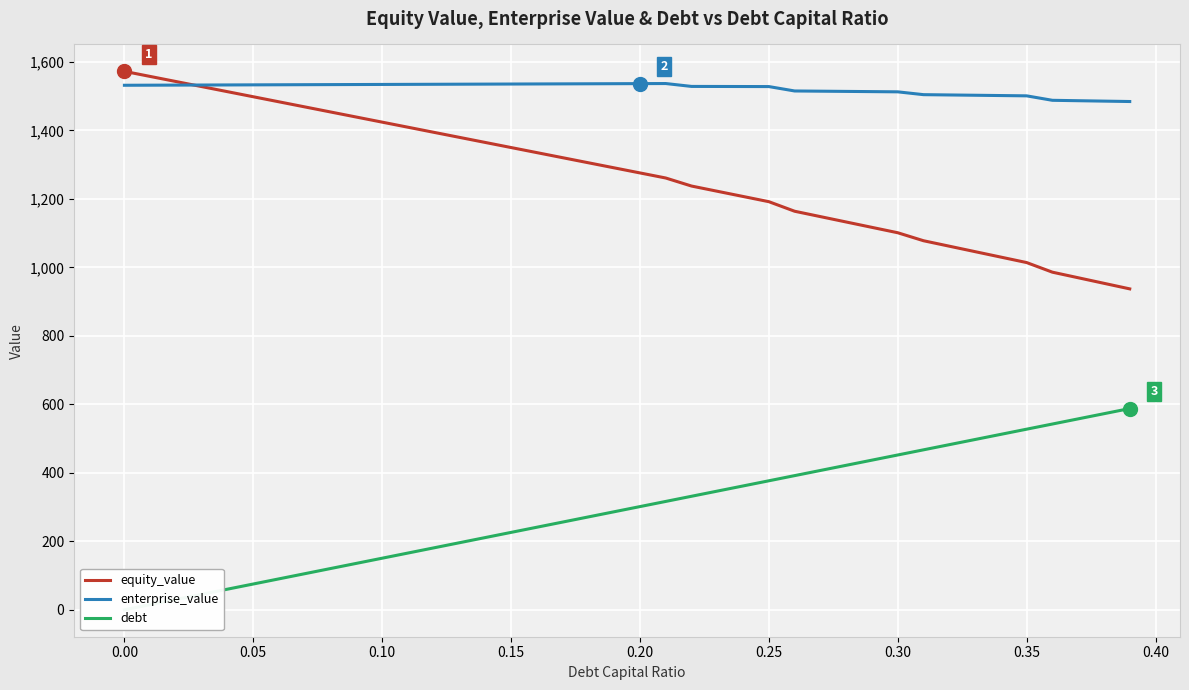

True or false: debt has more than 0 interior local peaks.

False